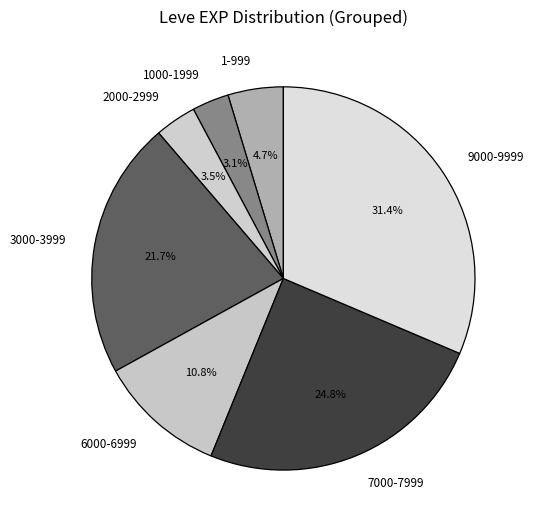

Between 7000-7999 and 1000-1999, which is larger?

7000-7999